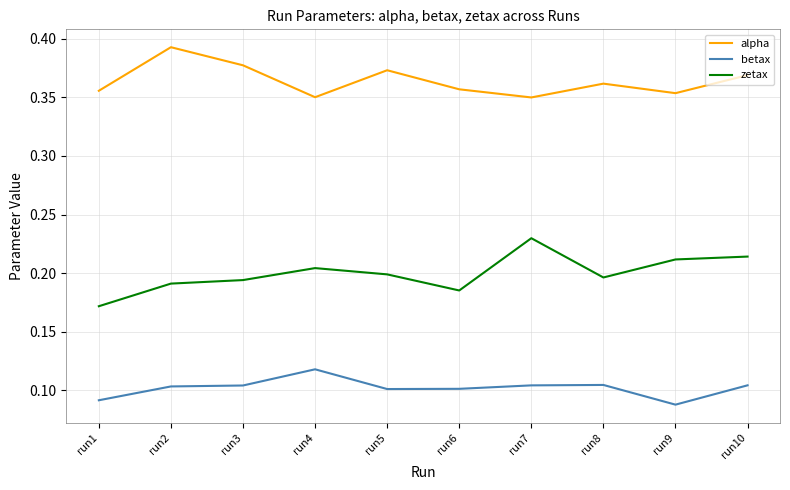

At which category does the chart reach its peak across all series?

run2